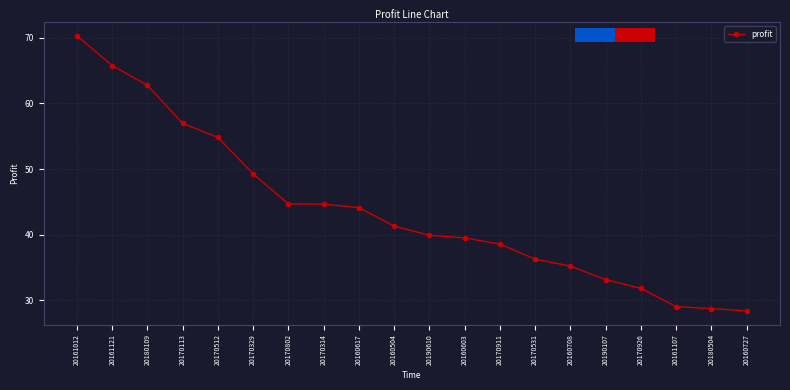

Between 20160603 and 20170926, which is larger?

20160603